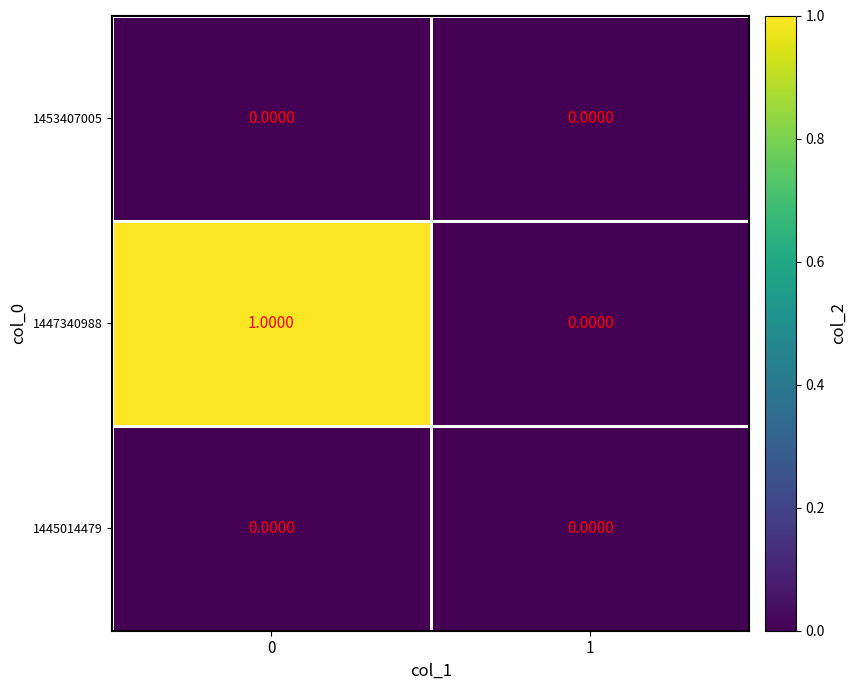

Between 0 and 1, which series saw the biggest shift?

1447340988